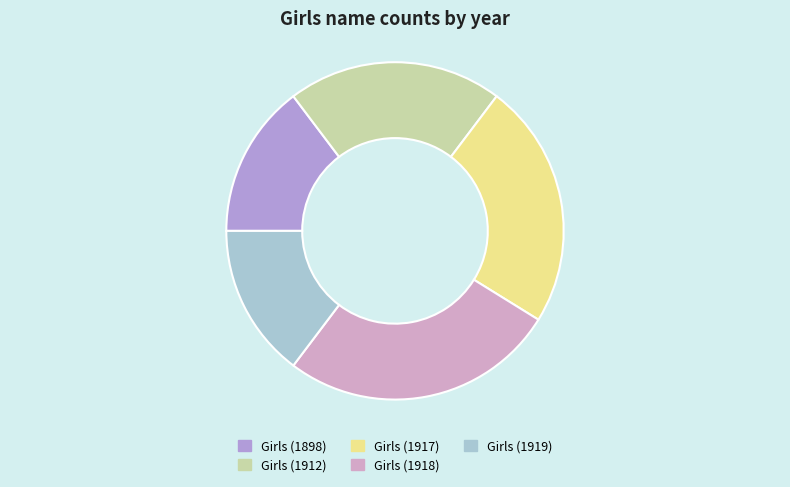

Do Girls (1919) and Girls (1917) together represent more than half of the pie?

No